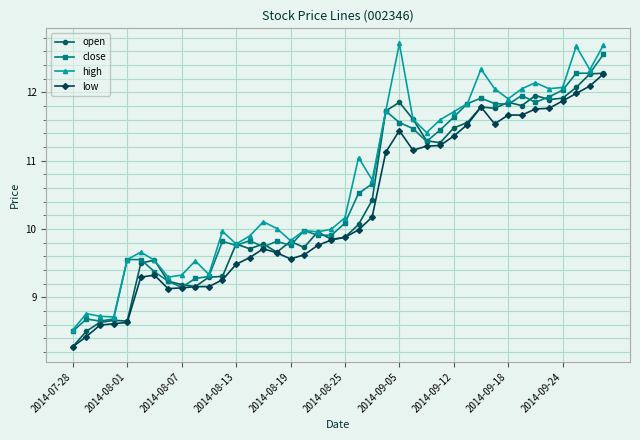

True or false: high and low intersect in this chart.

False